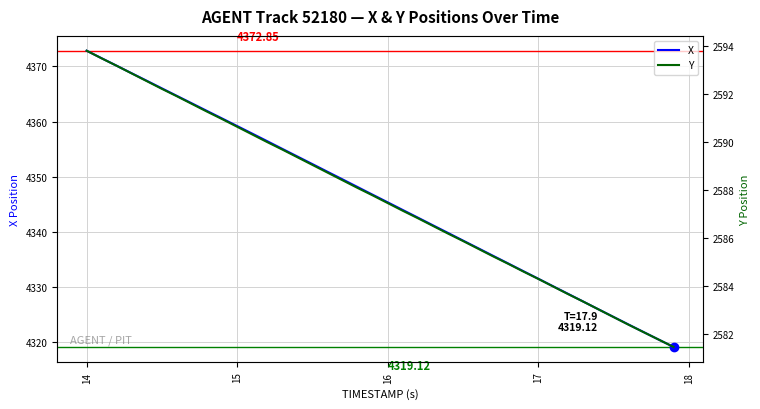

What is the value of the Y point at the 30th from the left?

2584.6